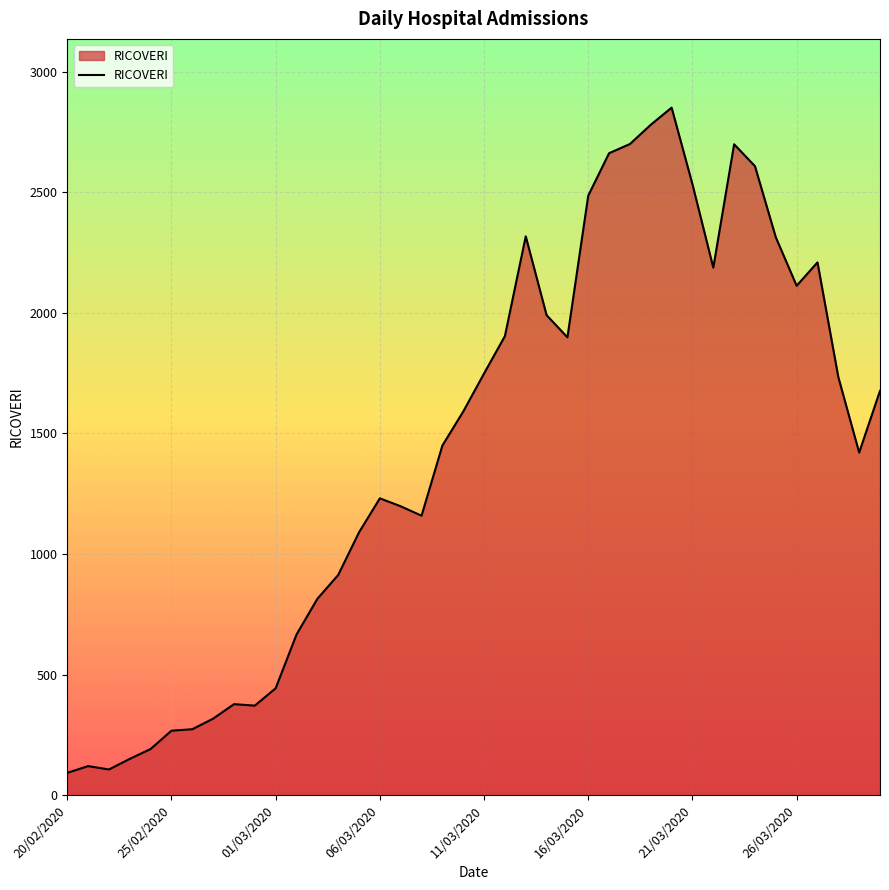

What is the maximum value shown in the chart?

2852